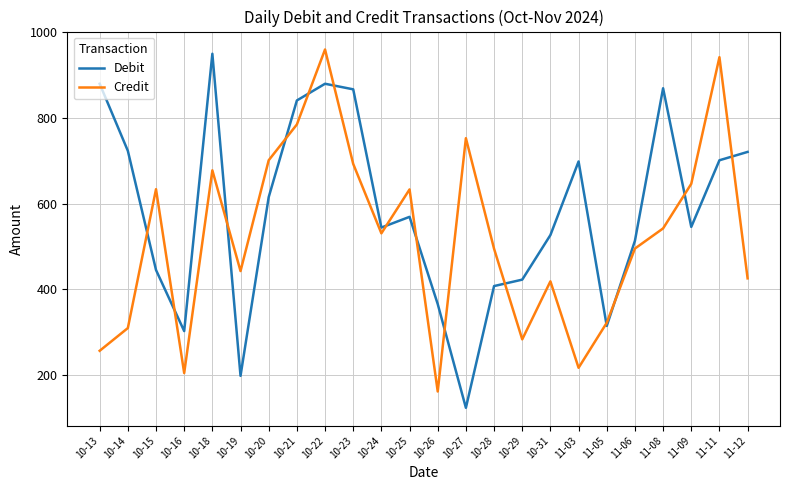

Which category has the lowest value in the Credit series?

10-26